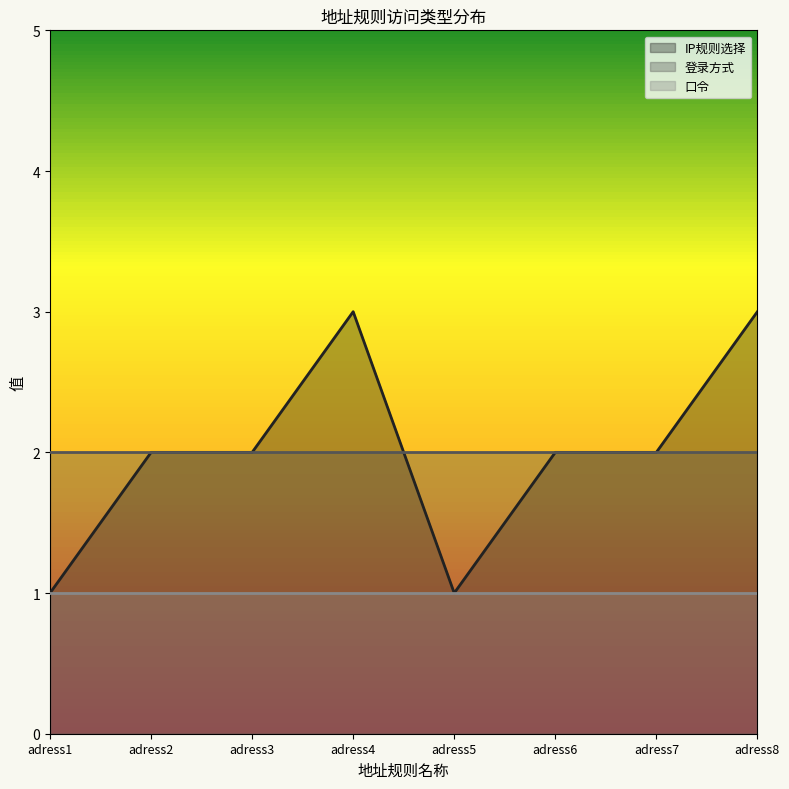

How many categories are shown in the chart?

8